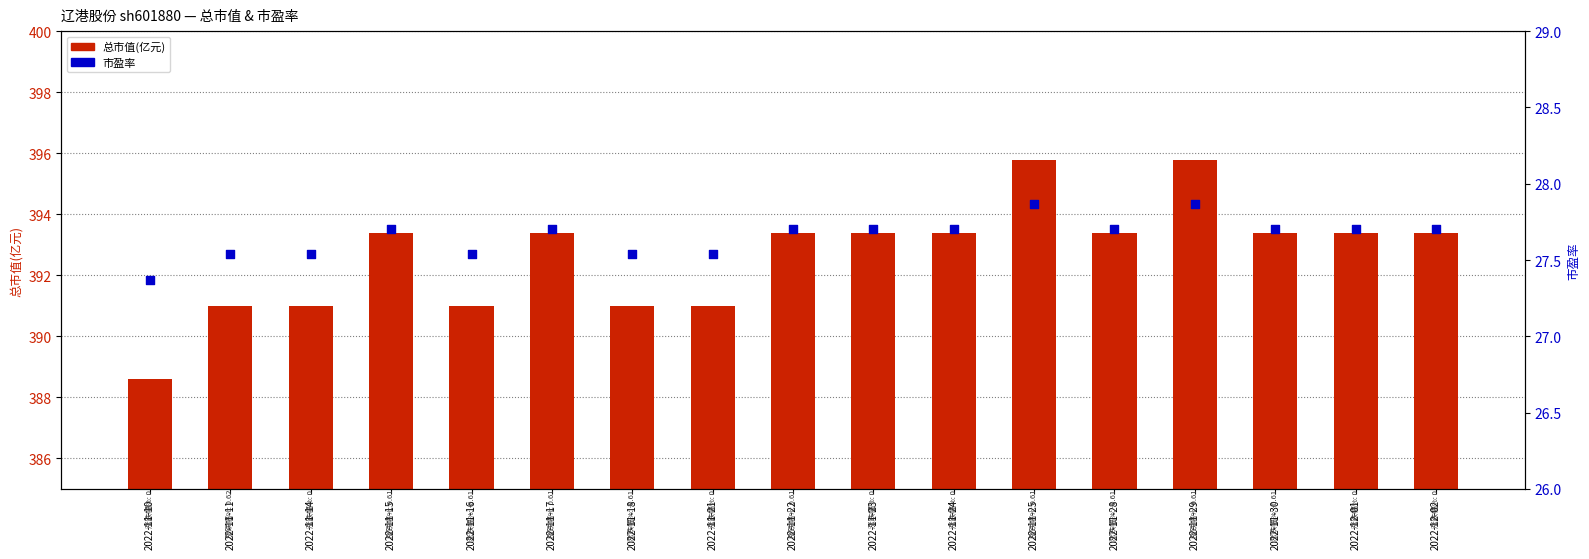

At how many categories does at least one series exceed 366?

17